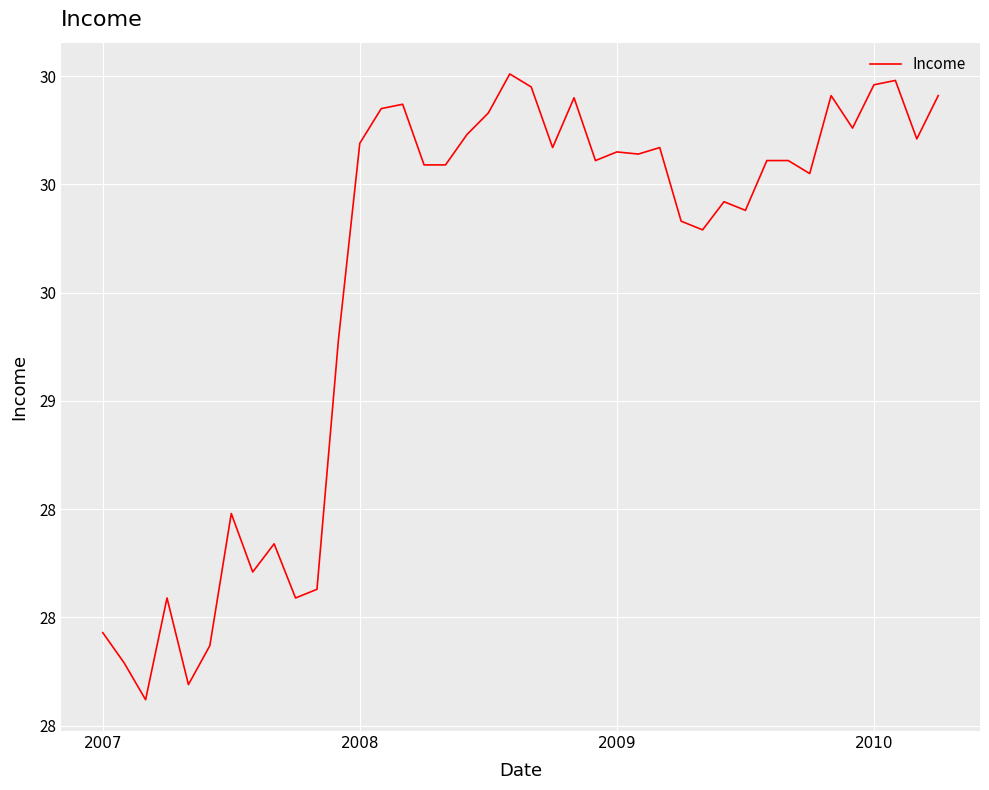

What is the maximum value shown in the chart?

30.5